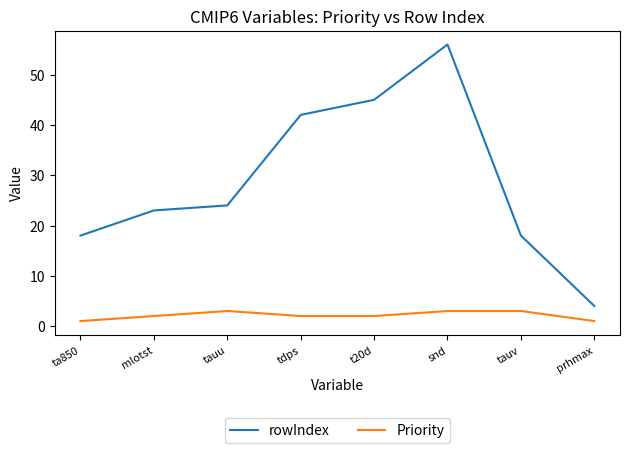

Which category has the lowest value in the rowIndex series?

prhmax